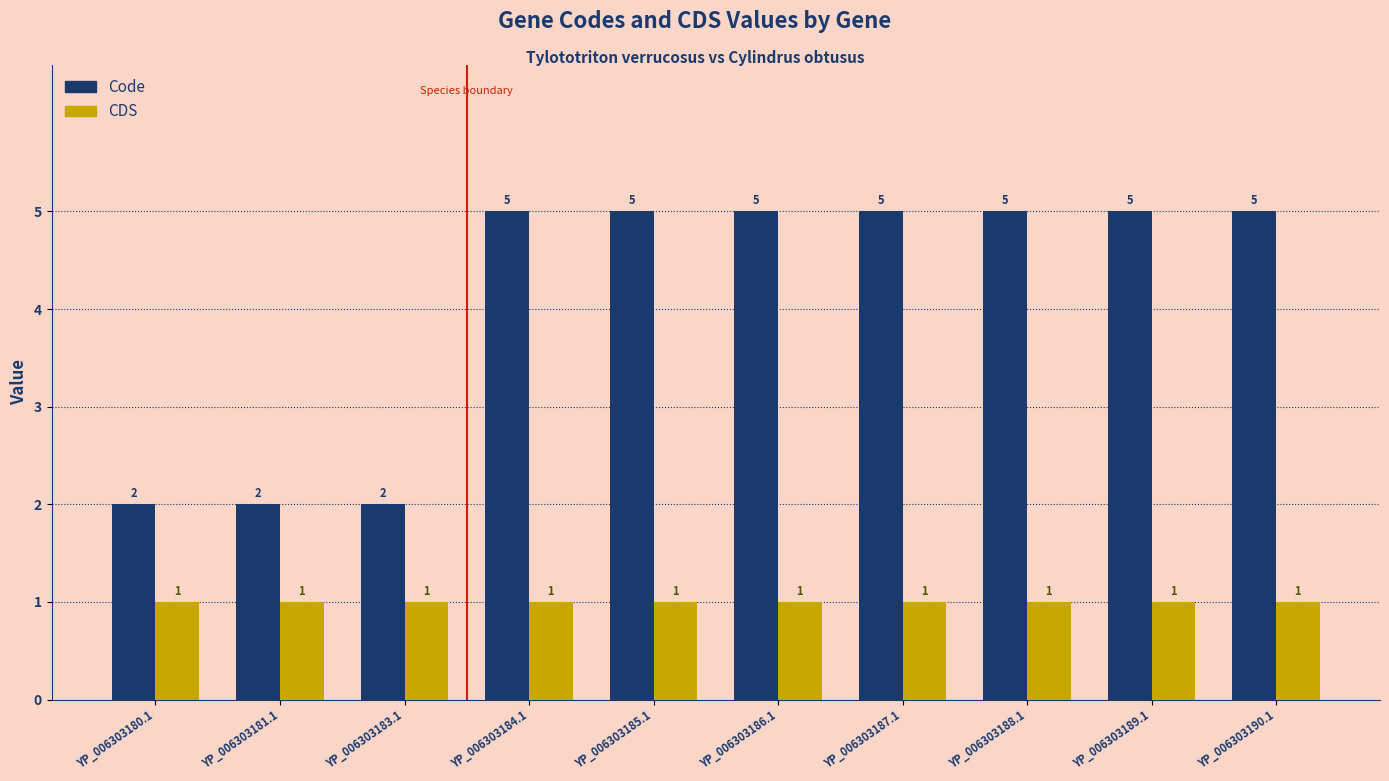

How many bars are there in total?

20